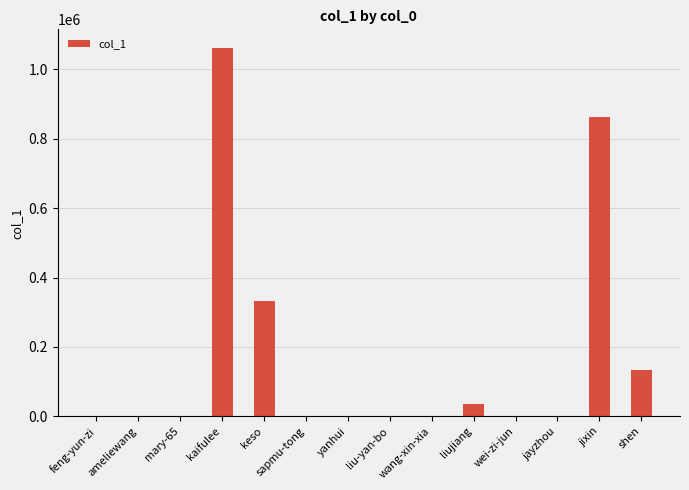

What is the change in value from sapmu-tong to jixin?

+862025